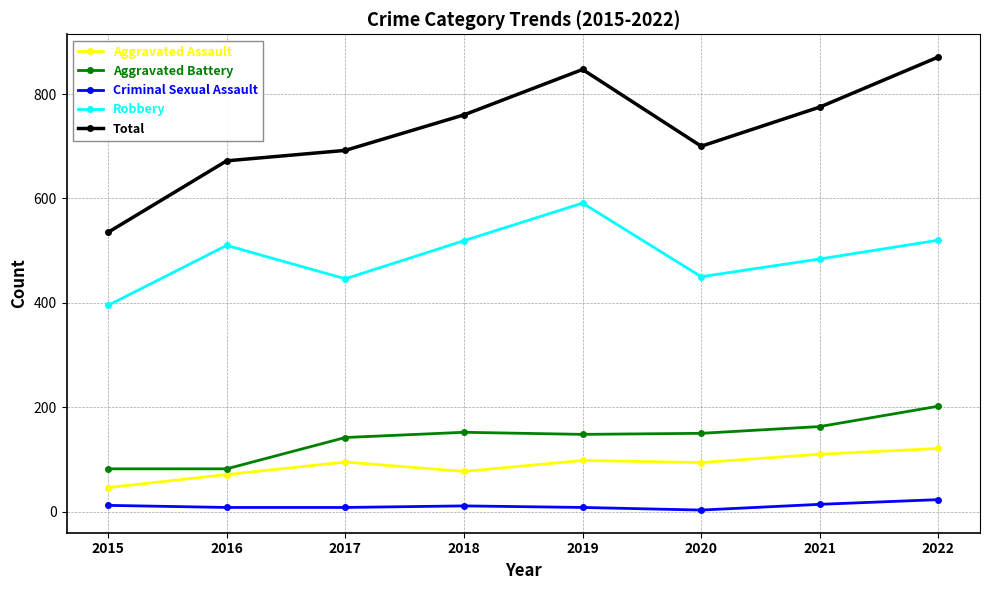

What is the difference between the second highest and minimum values in the Total series?

312